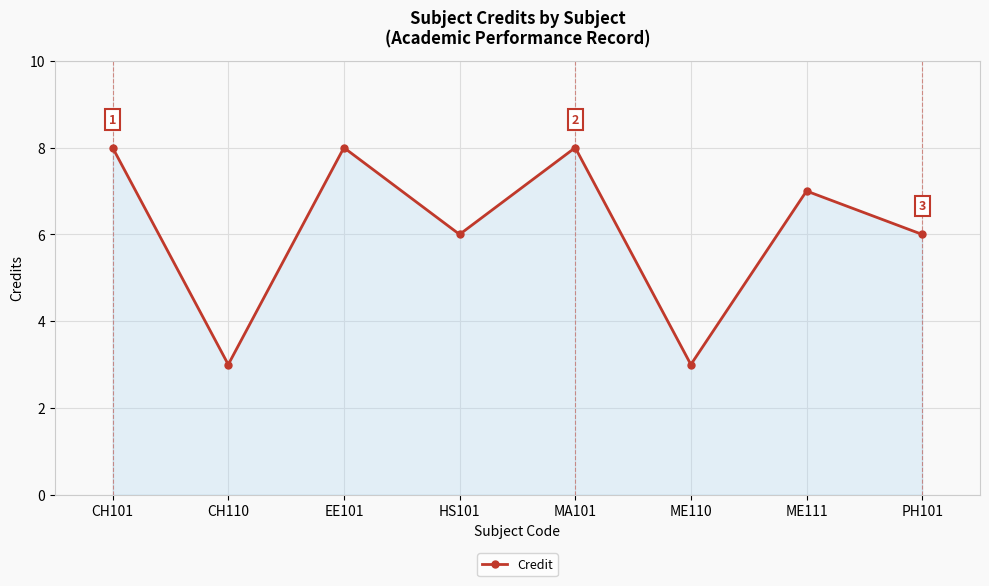

What is the label of the 6th point from the right?

EE101